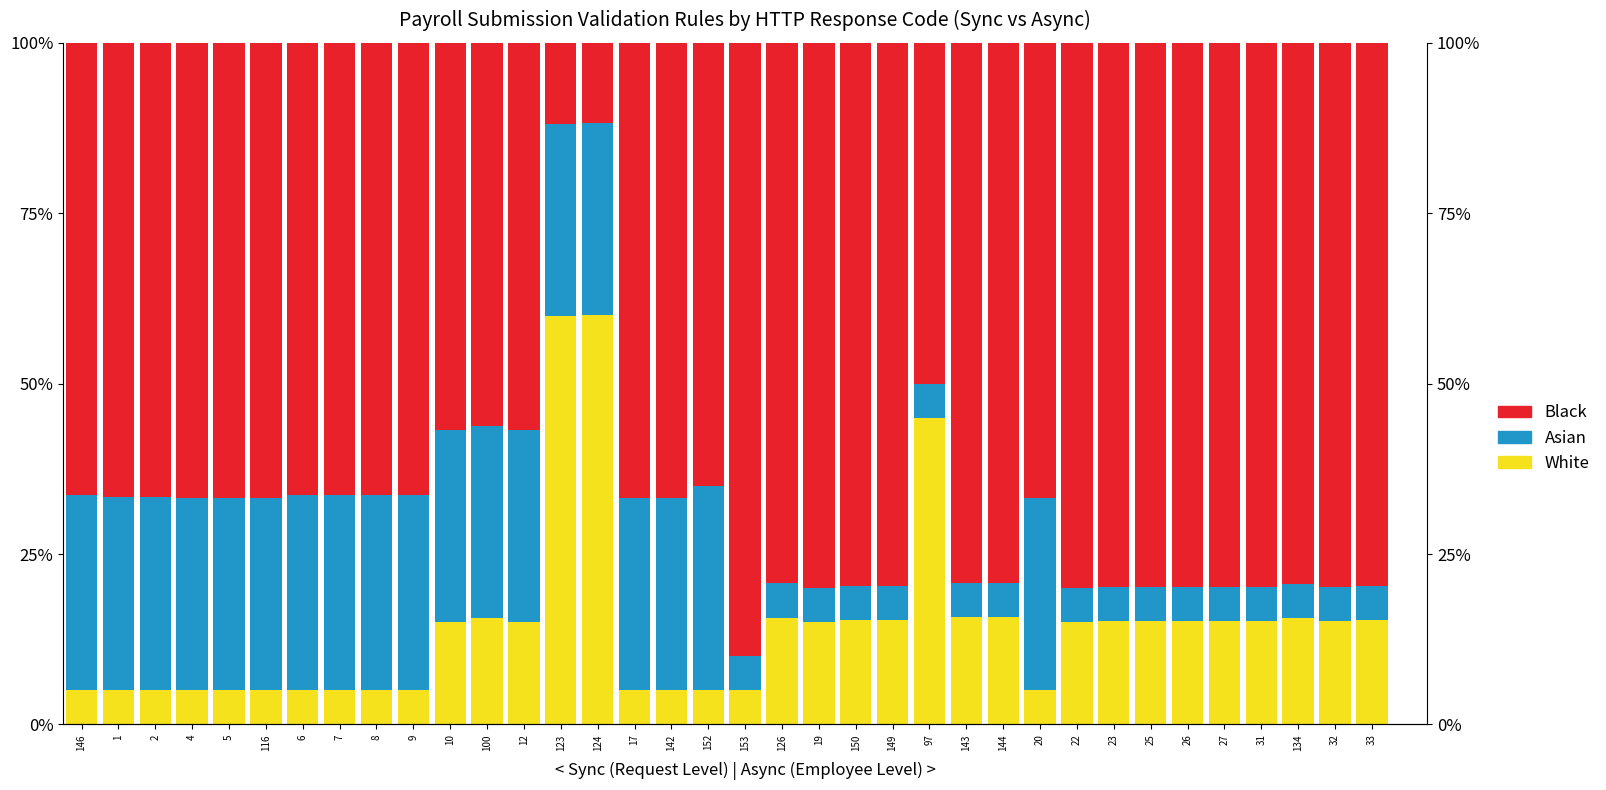

Rank the categories by Black value from lowest to highest.

124, 123, 97, 100, 12, 10, 152, 146, 6, 7, 8, 9, 1, 2, 4, 5, 116, 17, 142, 20, 144, 143, 126, 134, 149, 150, 33, 32, 31, 27, 26, 25, 23, 22, 19, 153